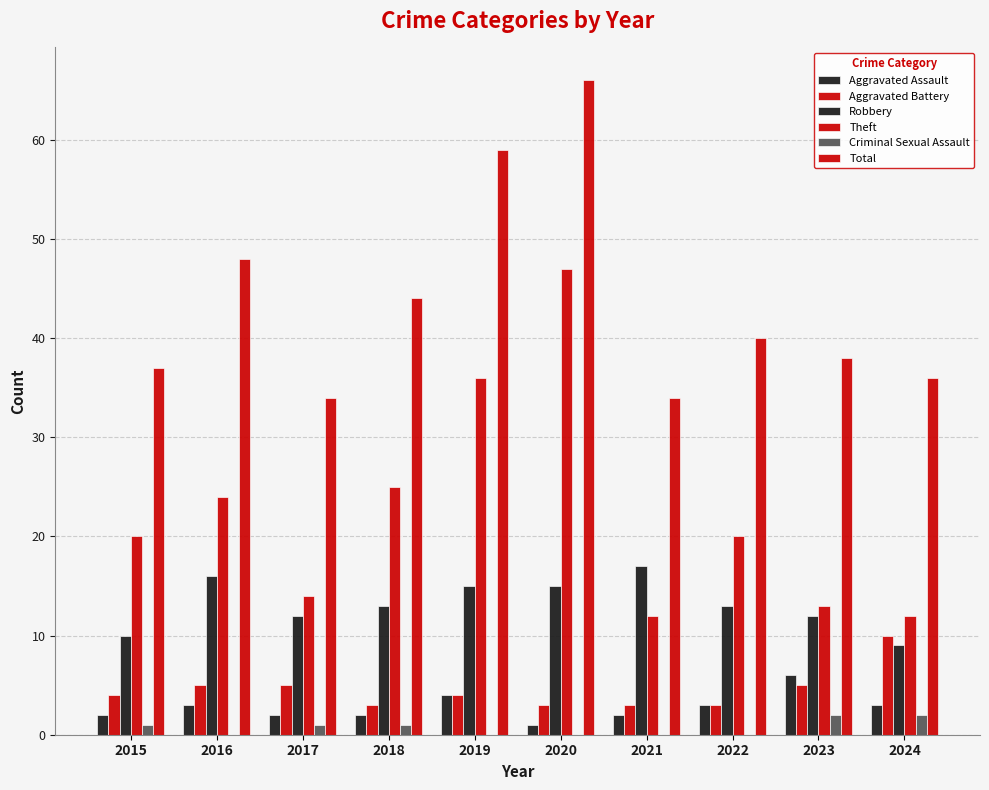

Is the value of Robbery at 2017 greater than the value of Criminal Sexual Assault at 2021?

Yes